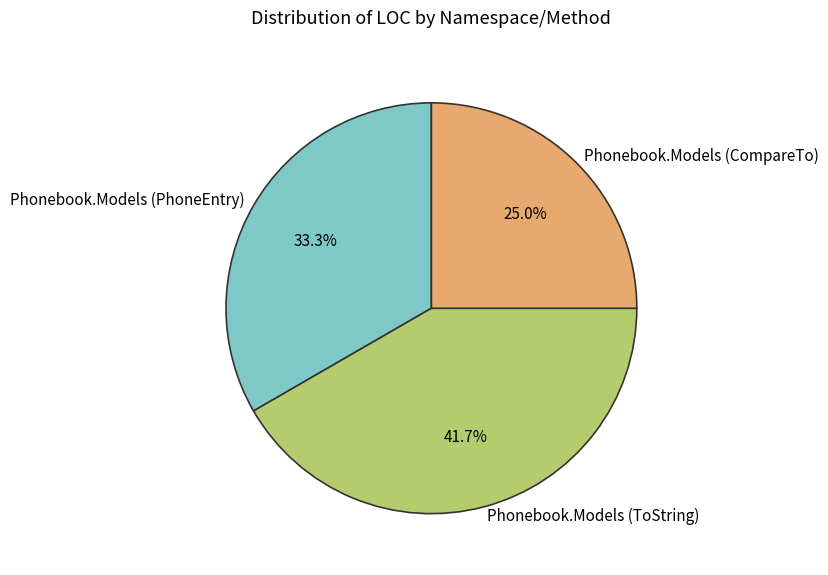

Which slice is the largest?

Phonebook.Models (ToString)